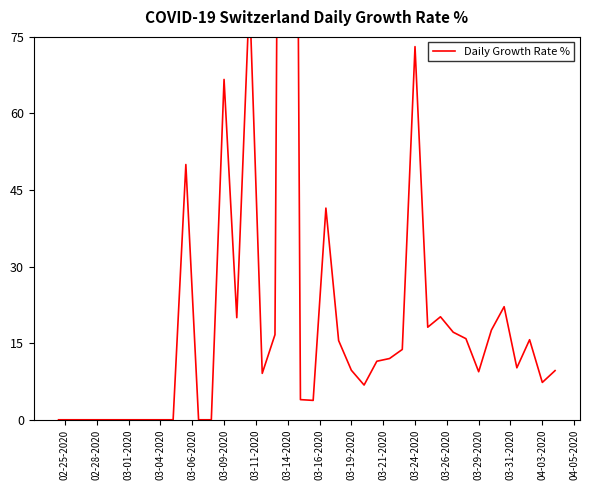

How many interior local peaks (higher than both neighbors) does the data have?

9